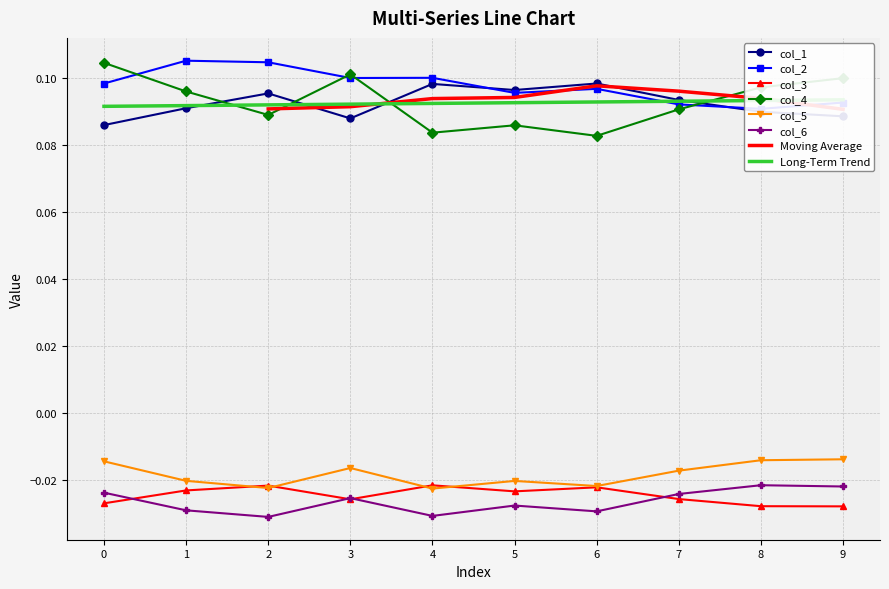

Between 6 and 9, which series saw the biggest shift?

col_4